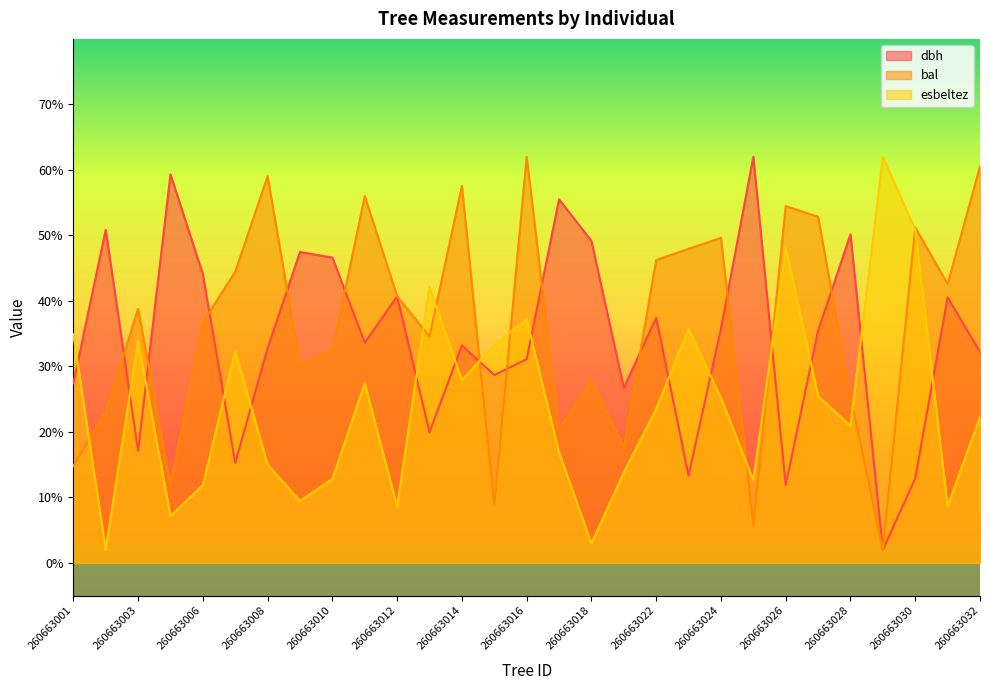

The value of esbeltez at 260663002 is 2.0. True or false?

True